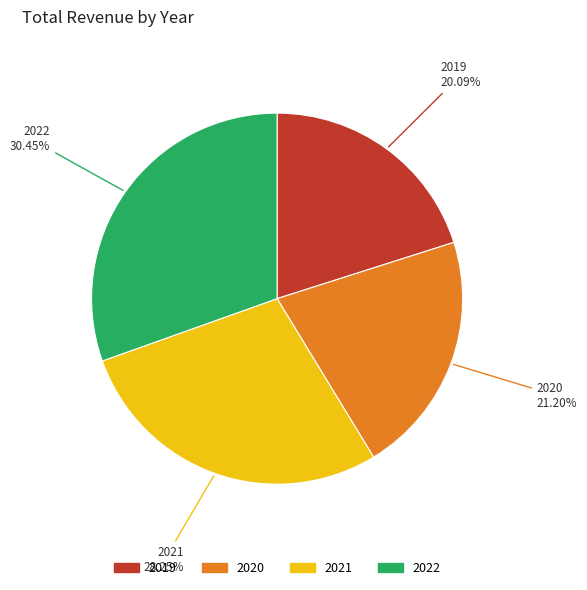

What is the largest slice in the pie chart?

2022